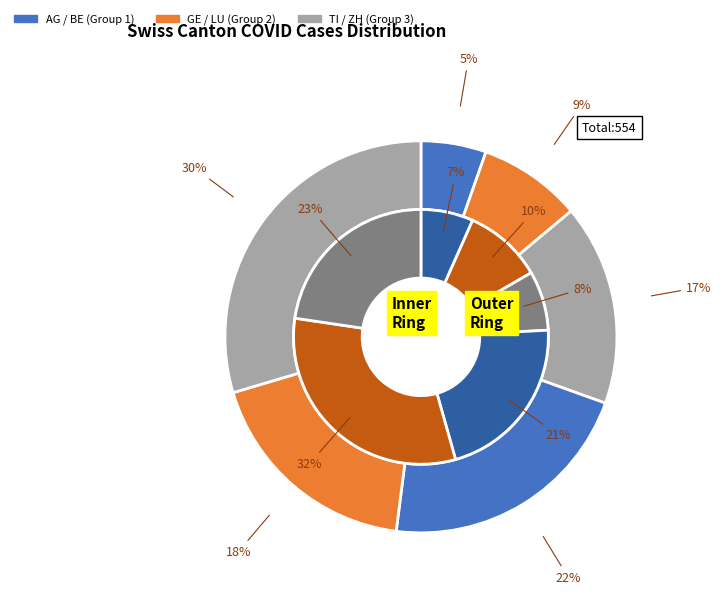

Is there a majority slice in this chart?

No